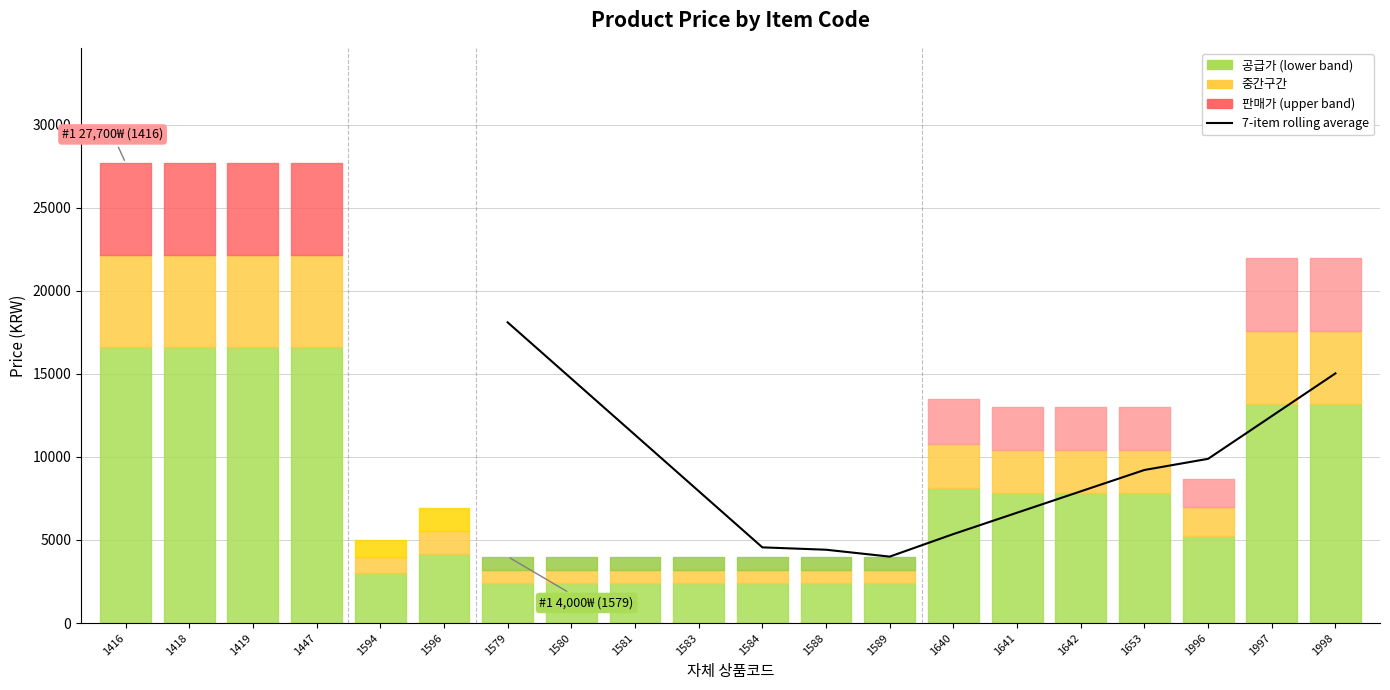

The value at 1642 is 2465.4. True or false?

False